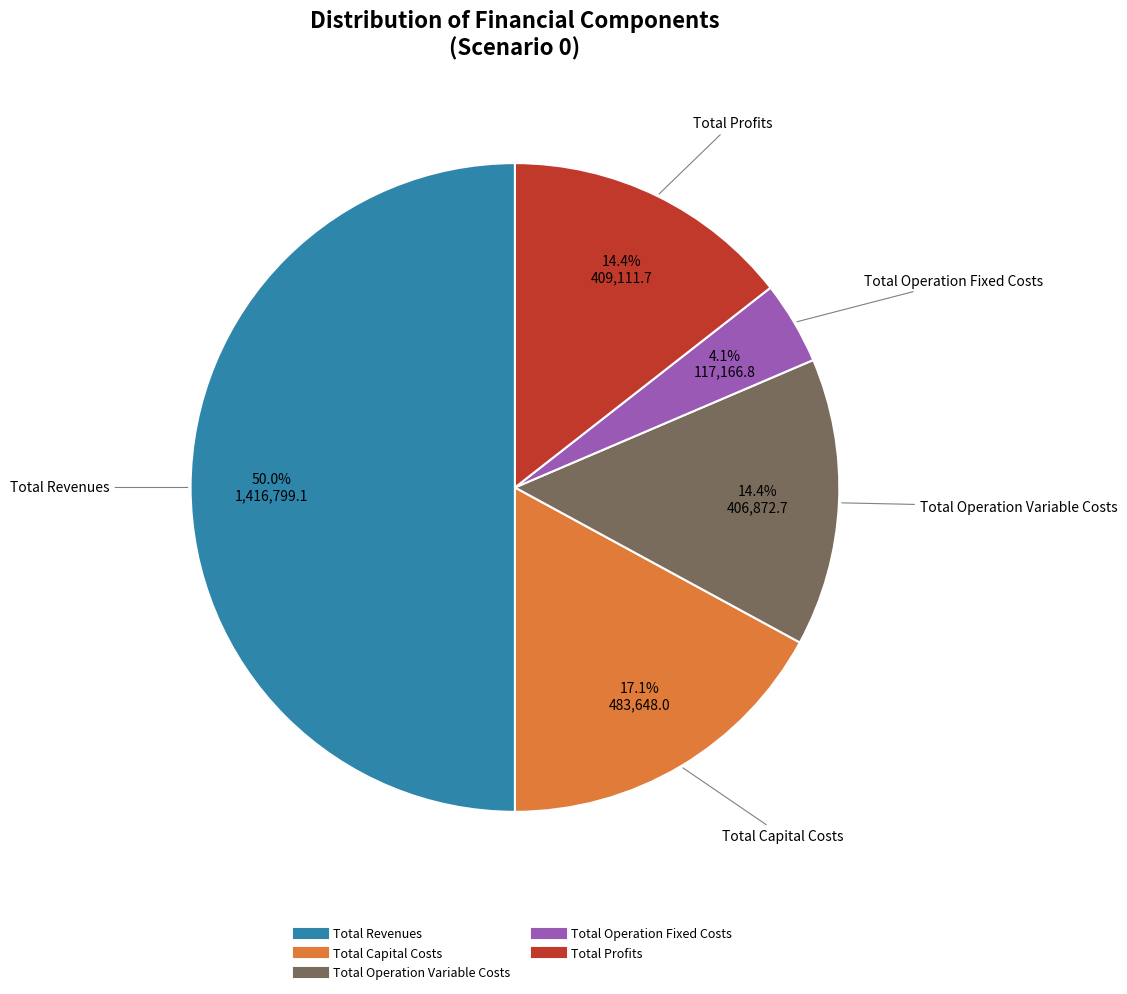

Is Total Profits the majority of the pie?

No